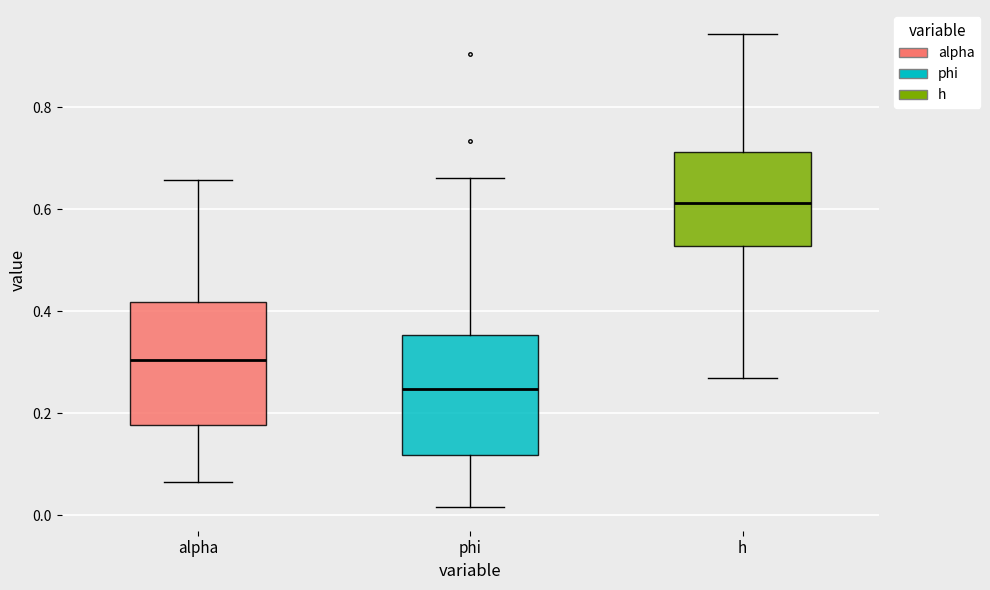

Reading left to right, read every box against the y-axis: the position of its median line, the range the box covers, and the ends of its whiskers. The values are not printed on the chart, so give them approximately, as read against the axis.

alpha: median 0.30, box 0.18 to 0.42, whiskers 0.06 to 0.66
phi: median 0.24, box 0.12 to 0.36, whiskers 0.02 to 0.66
h: median 0.62, box 0.52 to 0.72, whiskers 0.26 to 0.94